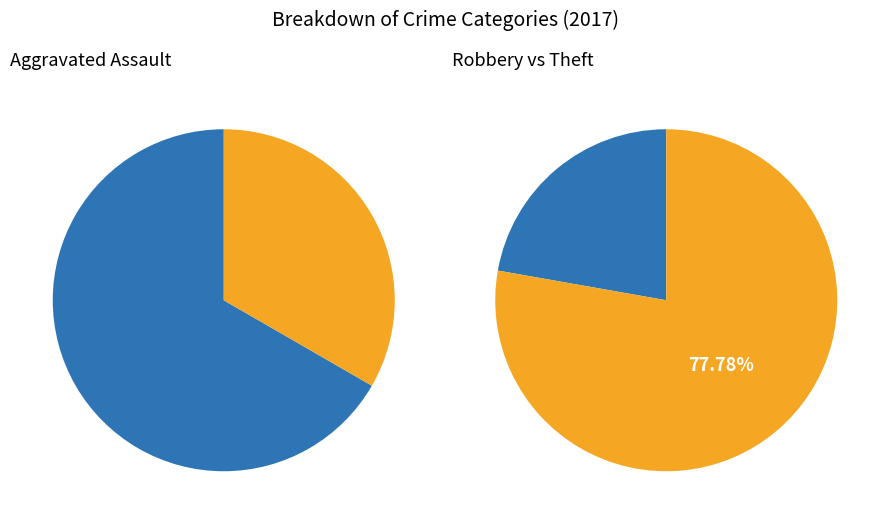

What is the total percentage of Theft and Aggravated Assault?

76.7%